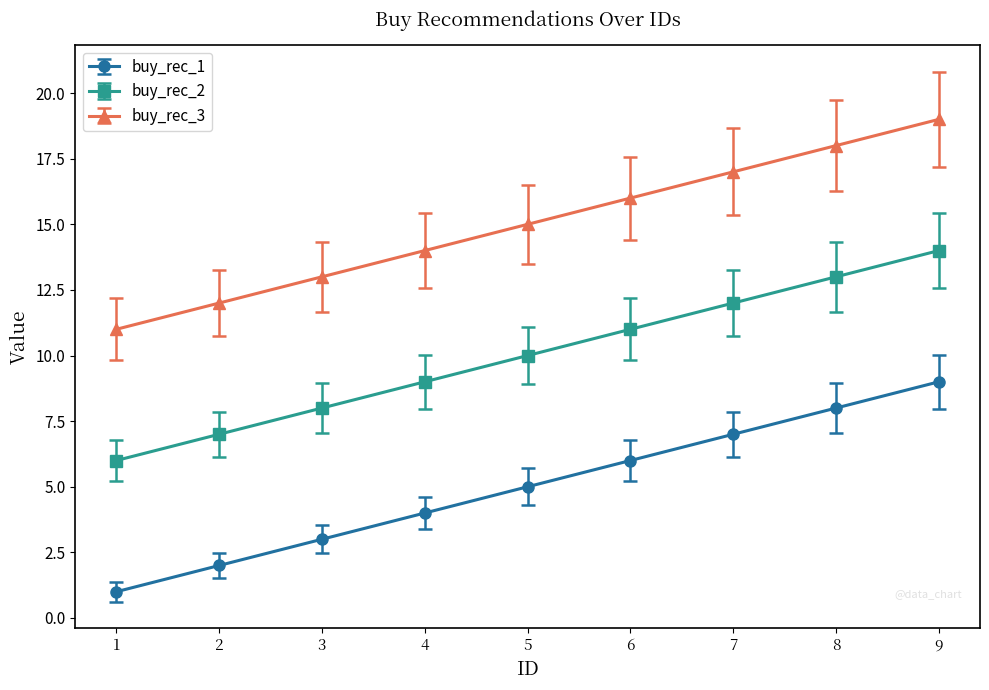

Is the value of buy_rec_2 at 3 greater than the value of buy_rec_3 at 8?

No